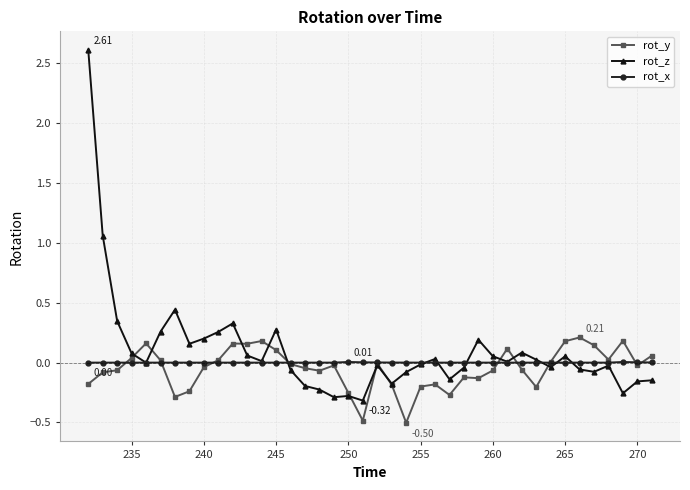

List the series in order of their peak value, highest first.

rot_z, rot_y, rot_x